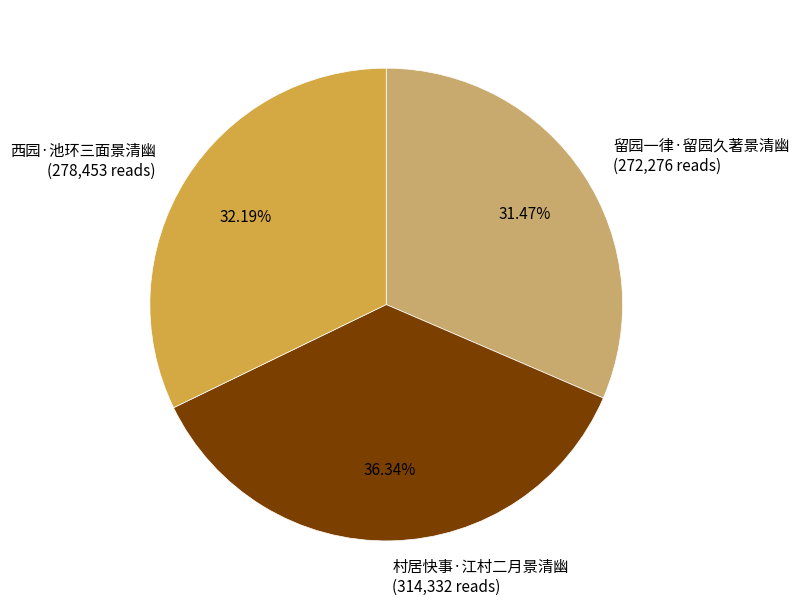

To the nearest percent, what portion does 村居快事·江村二月景清幽 represent?

36%